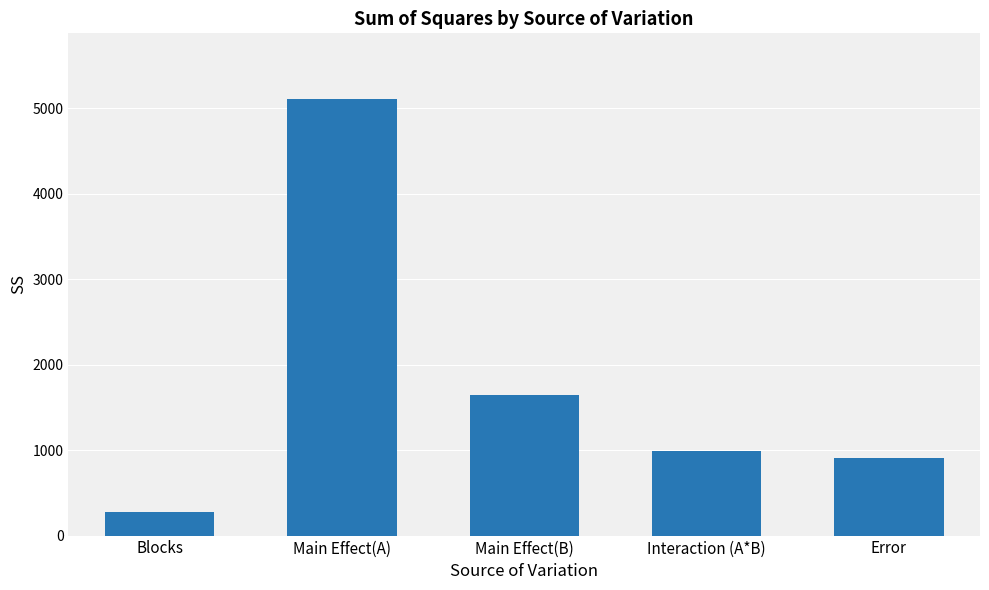

Which label corresponds to the smallest value in the chart?

Blocks